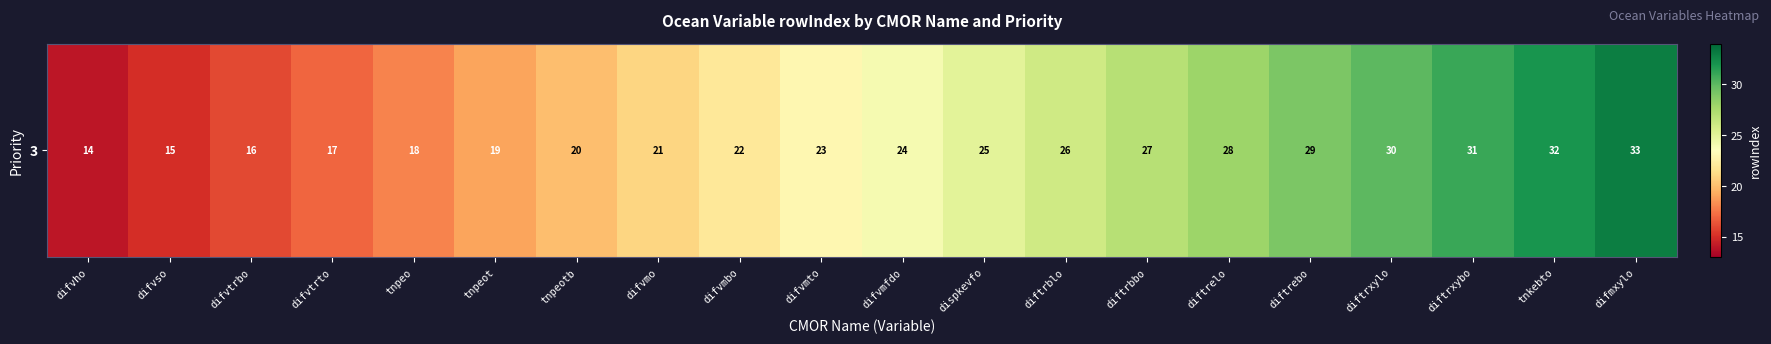

Reading right to left, what are all the values shown in this chart?

33	32	31	30	29	28	27	26	25	24	23	22	21	20	19	18	17	16	15	14